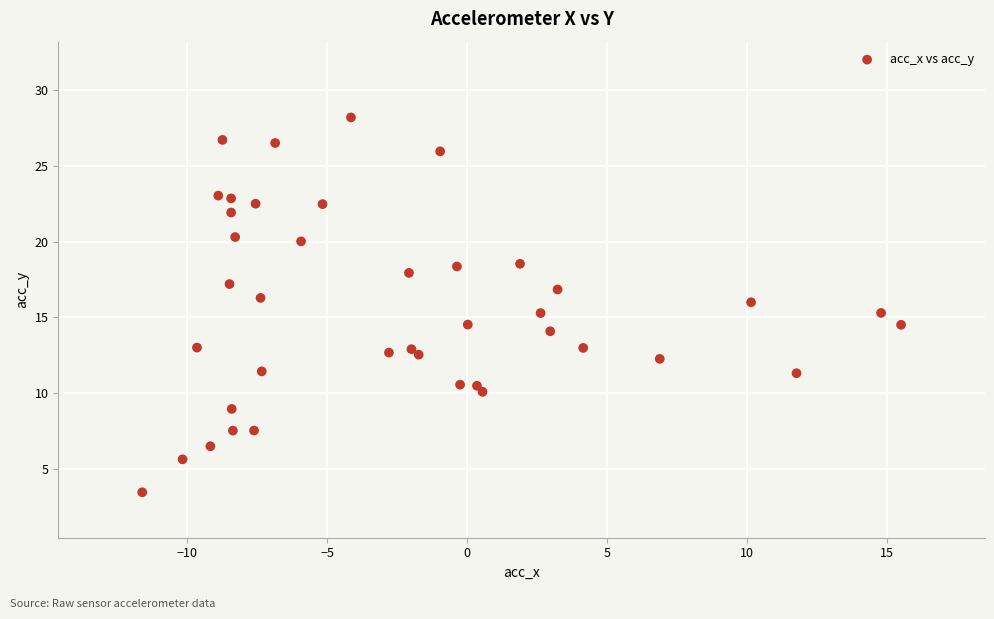

What is the range of Y values (max minus min)?

24.7